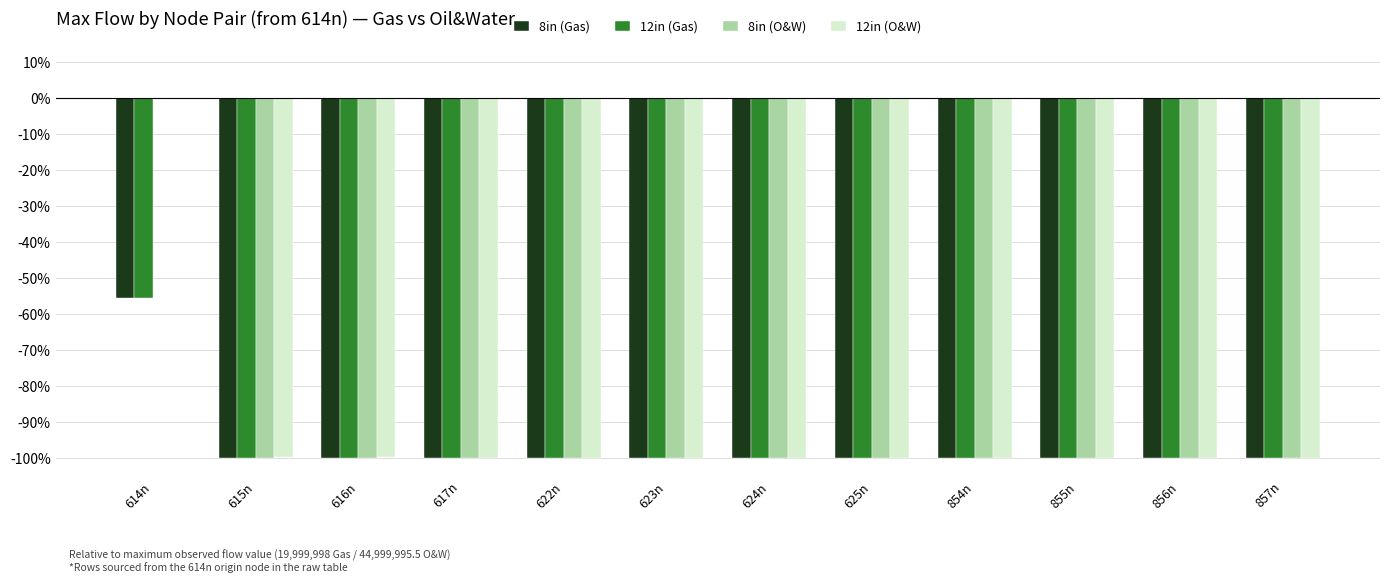

At which category does the chart reach its peak across all series?

614n